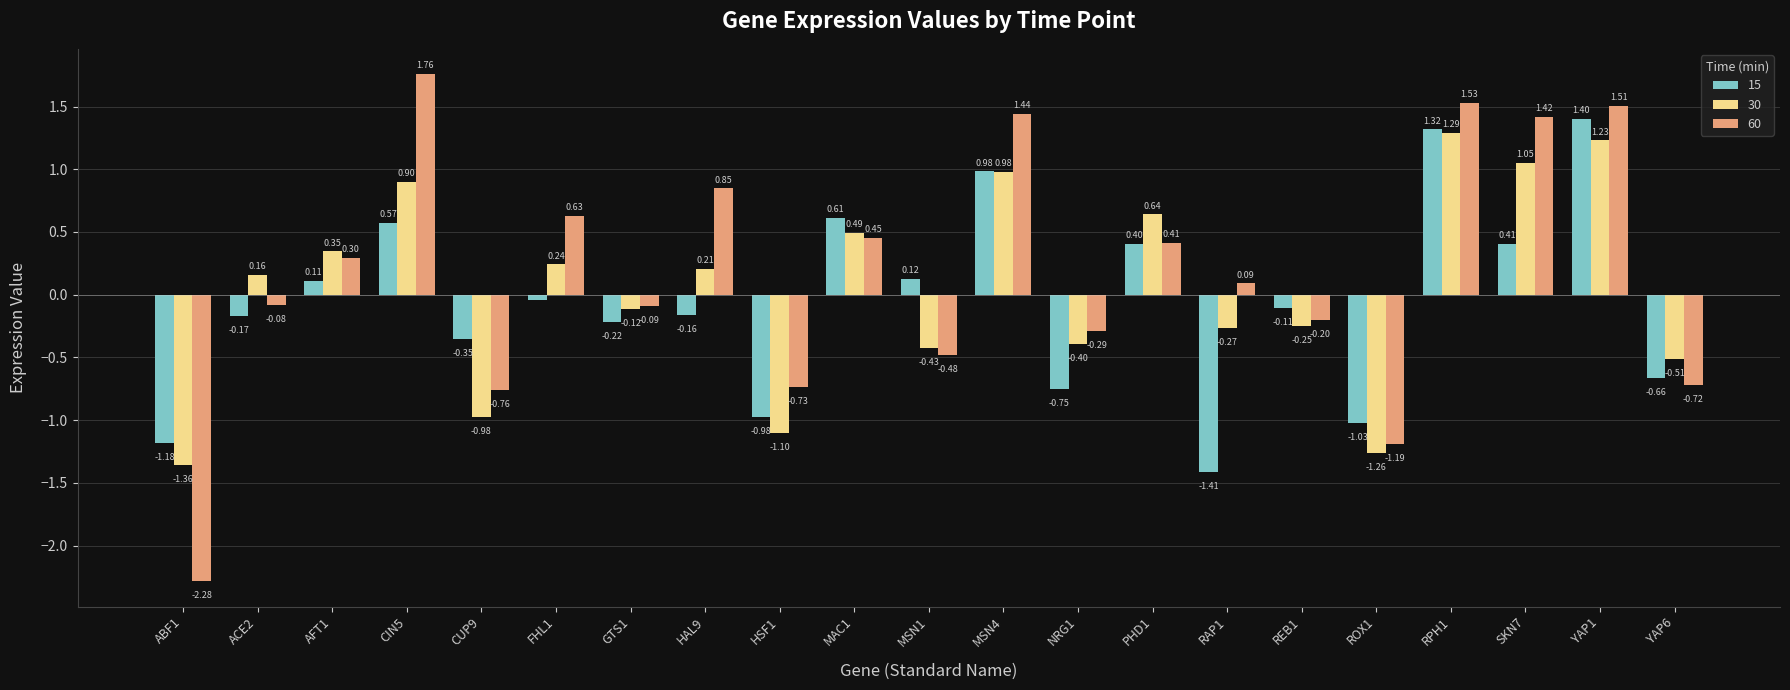

What is the difference between the second highest and minimum values in the 60 series?

3.8